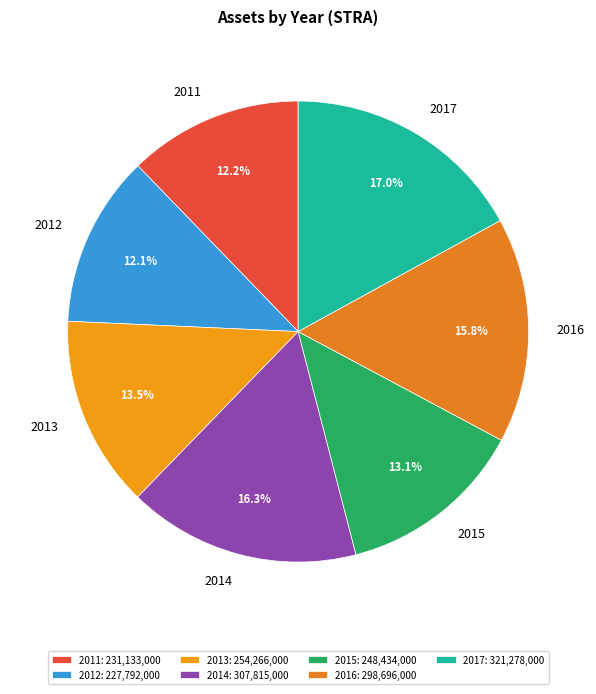

Between 2015 and 2011, which is larger?

2015